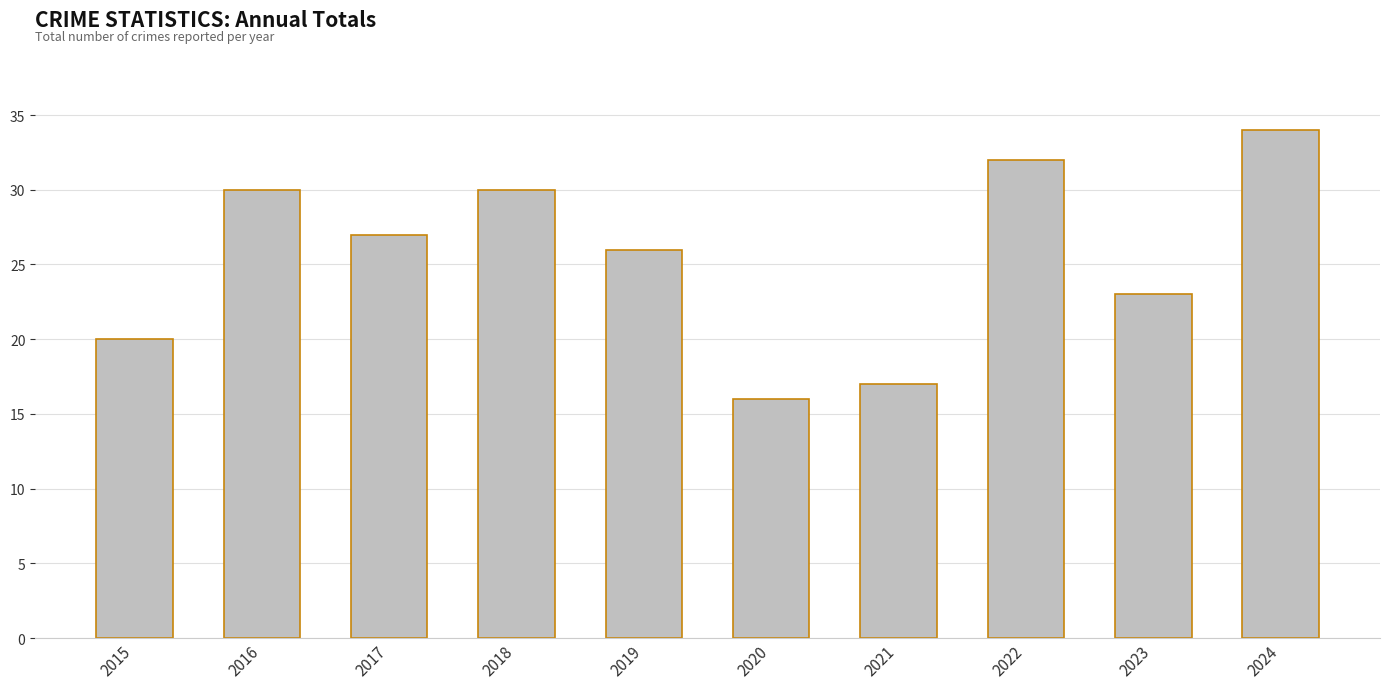

Does the chart contain stacked bars?

No